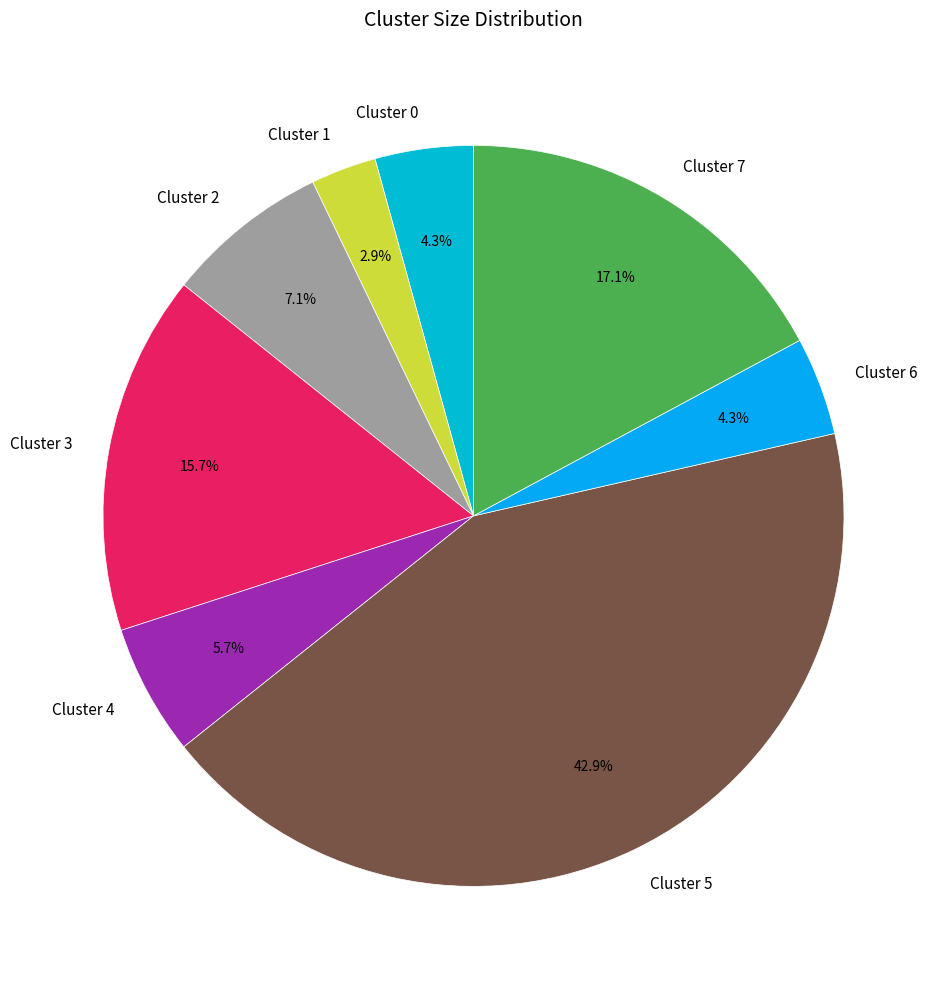

To the nearest percent, what is the difference between the Cluster 2 and Cluster 3 slice percentages?

9%